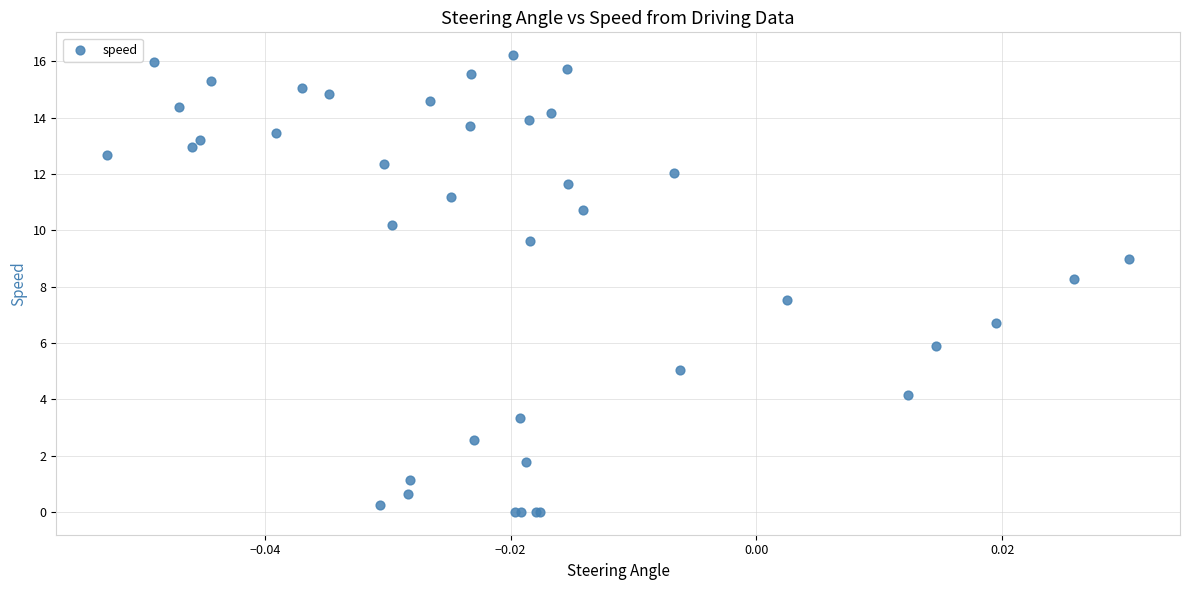

What Y value in the scatter plot is closest to 8?

8.3